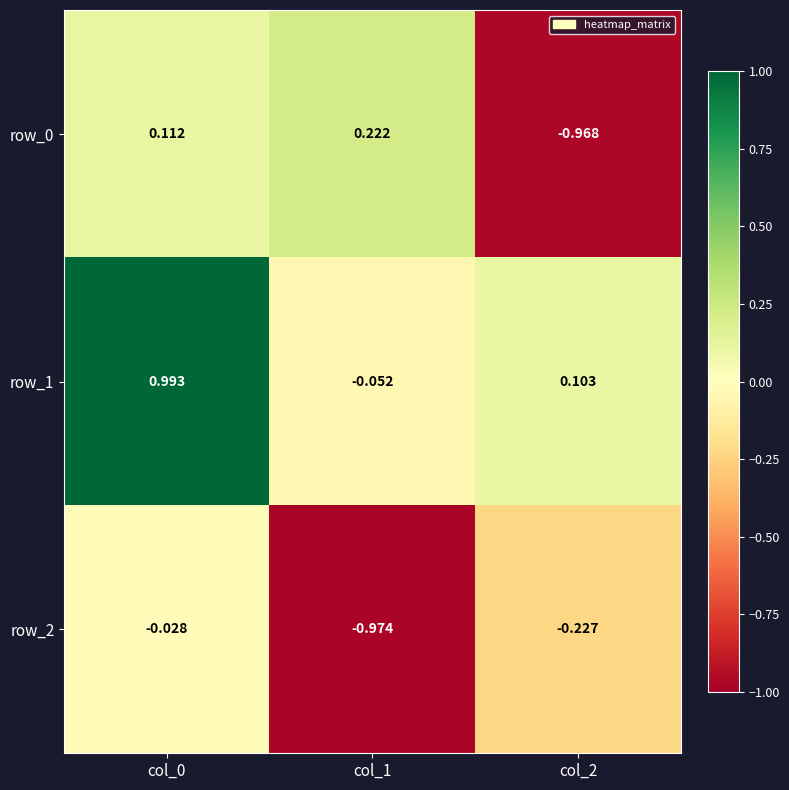

What is the difference between the highest and lowest values at col_2?

1.1